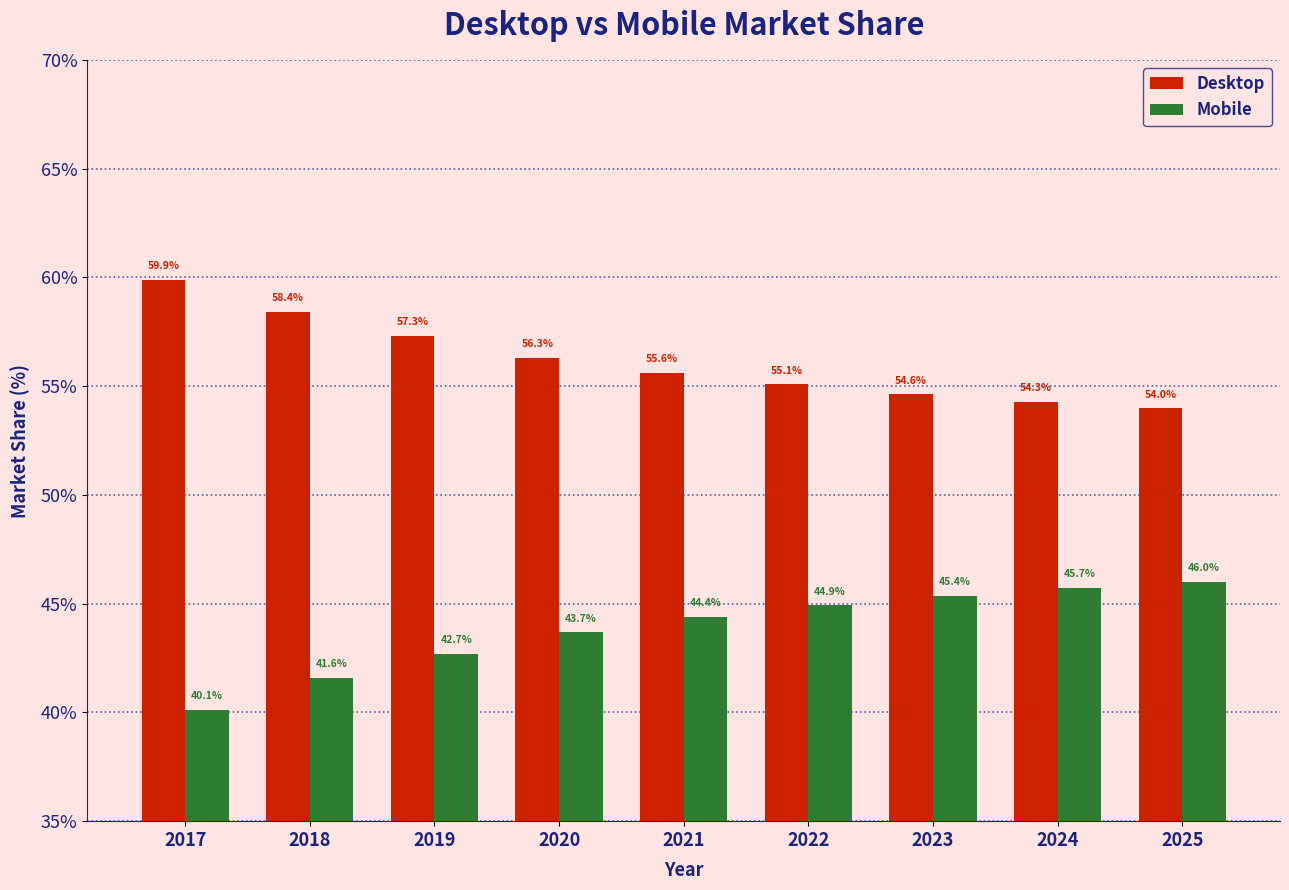

What is the difference between the highest and lowest values at 2022?

10.2